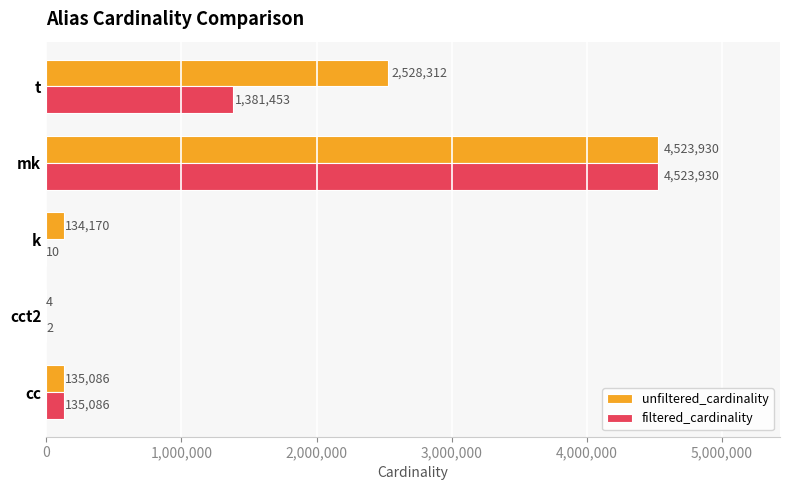

Which series changed the most between cct2 and mk?

filtered_cardinality